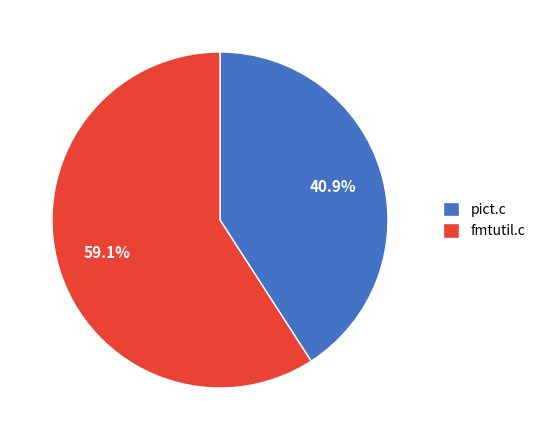

To the nearest percent, what is the difference between the largest and smallest slice percentages?

18%